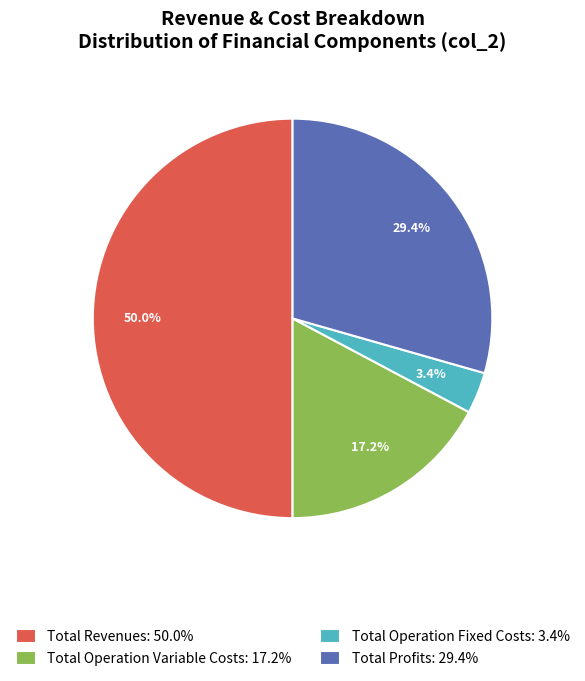

Between Total Revenues: 50.0% and Total Operation Fixed Costs: 3.4%, which is larger?

Total Revenues: 50.0%